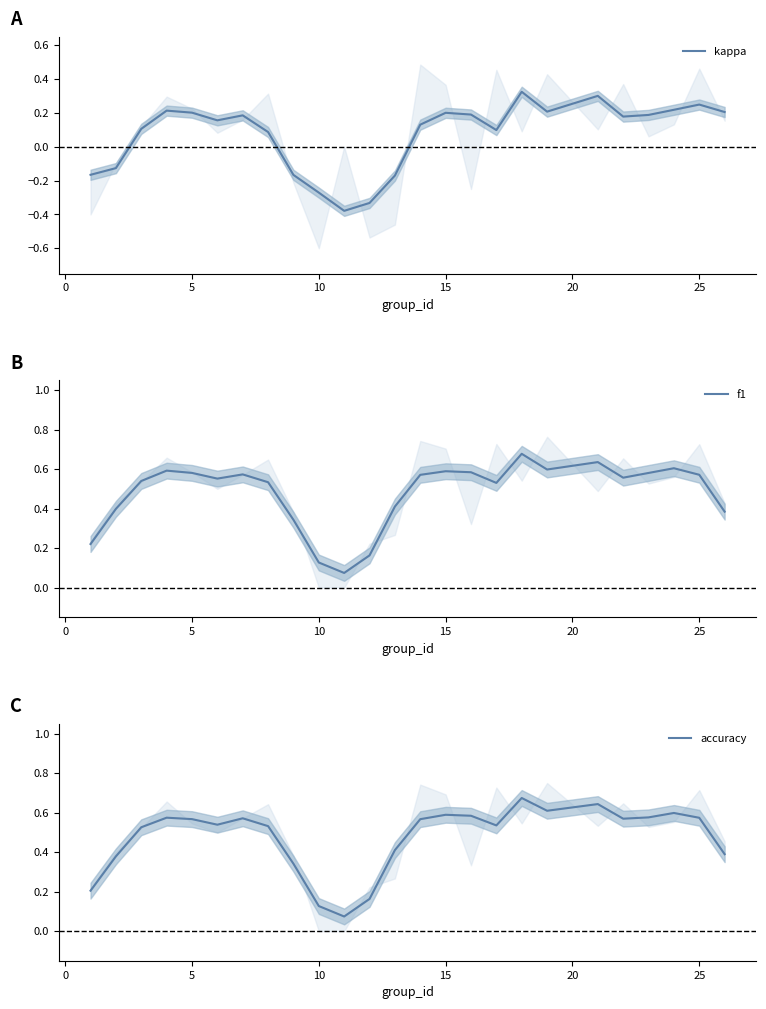

Between which two adjacent categories do f1 and accuracy first intersect?

14 and 15